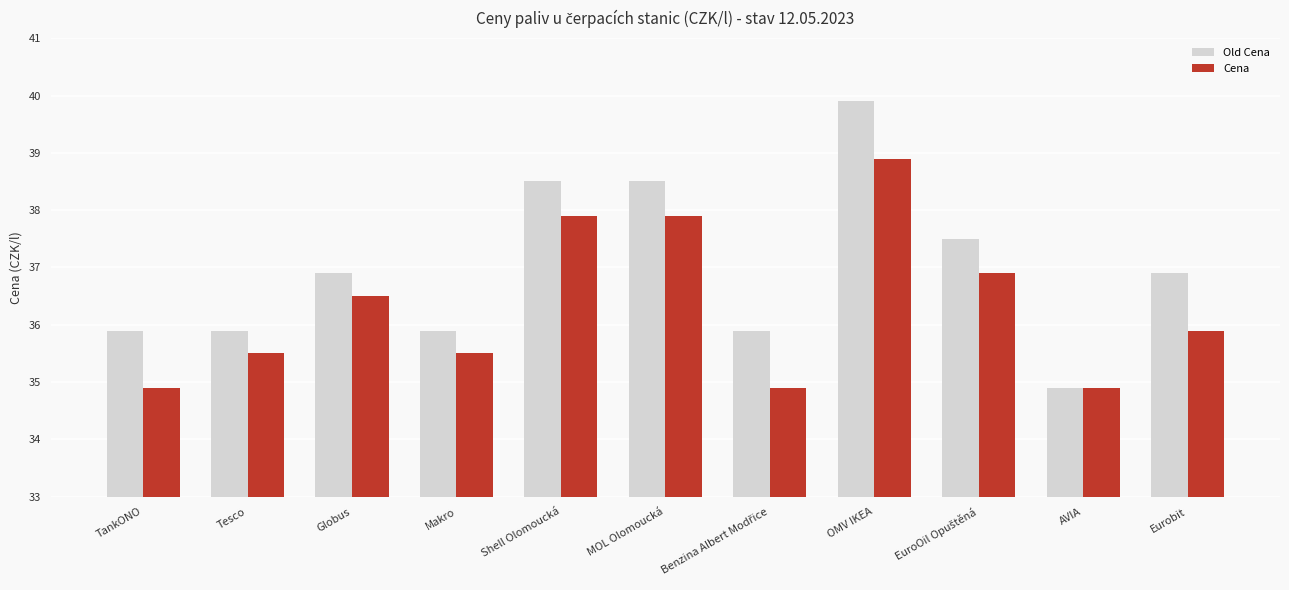

Which series has the widest spread of values?

Old Cena